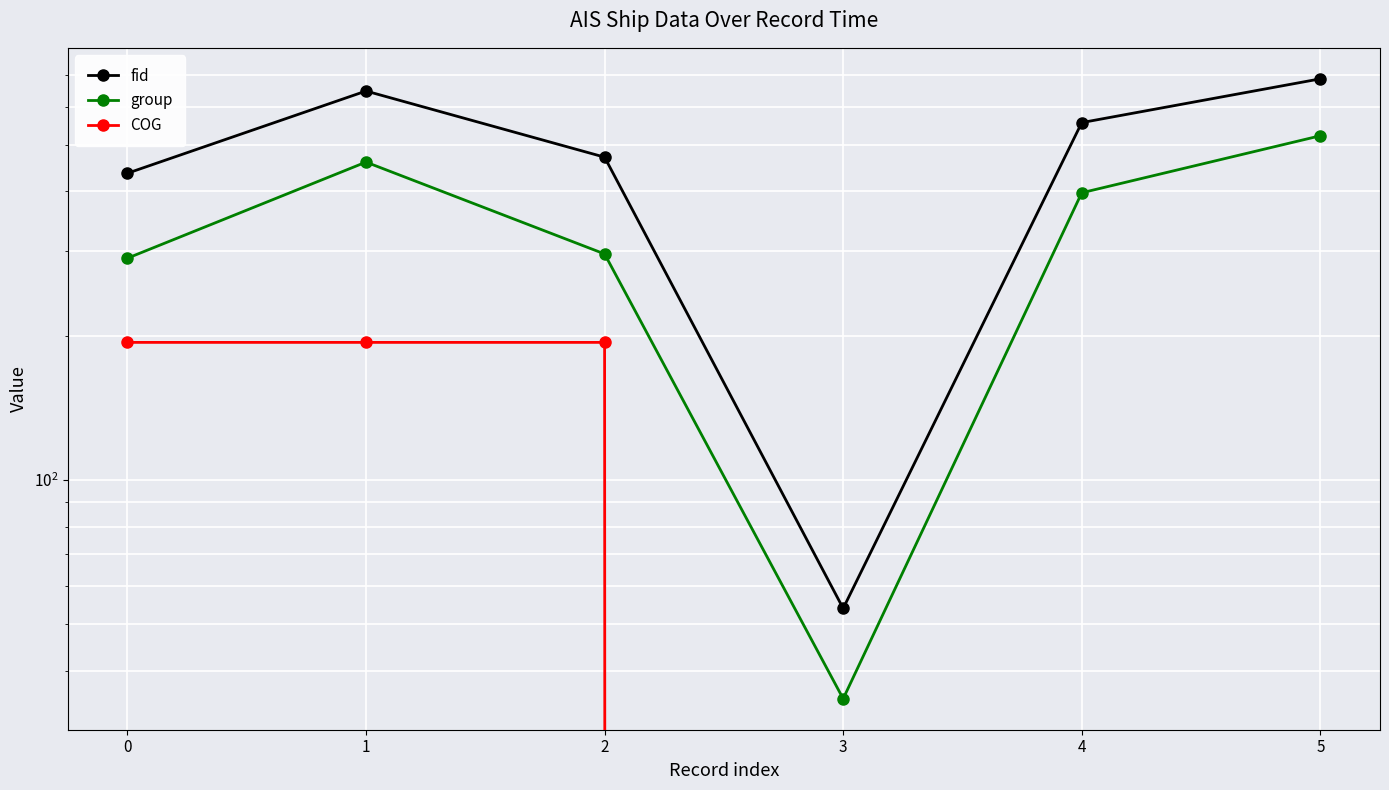

Rank the categories by COG value from highest to lowest.

0, 1, 2, 3, 4, 5